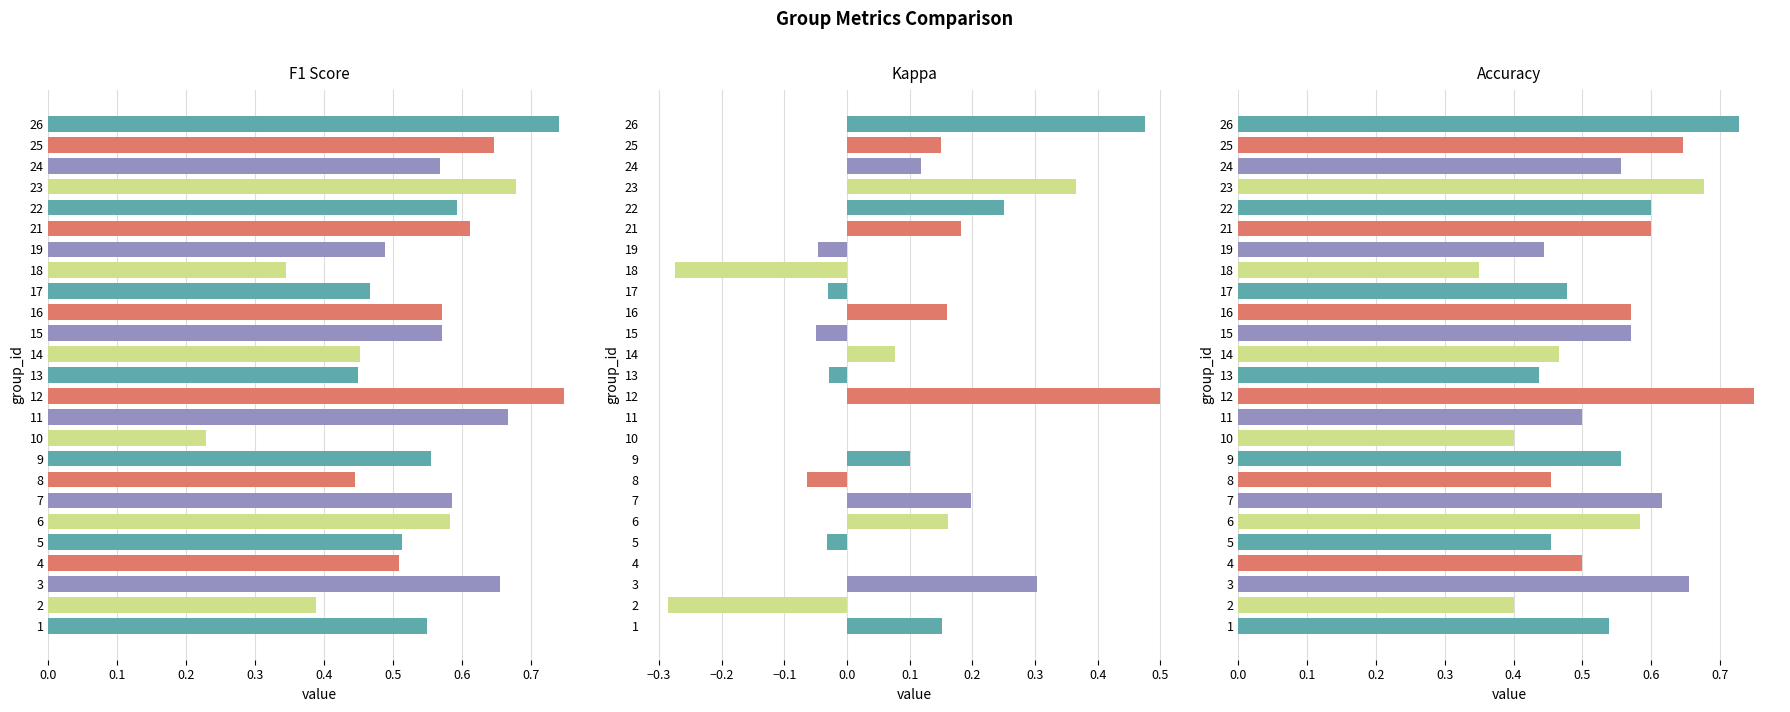

How many values in the kappa series exceed 0?

14